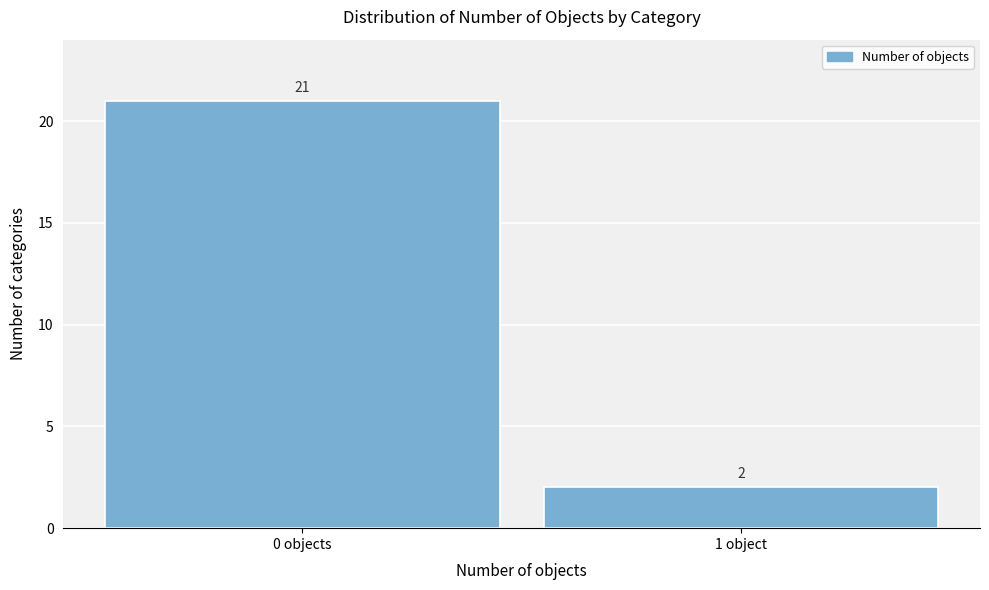

Reading left to right, extract all data points from this chart.

0 objects=21	1 object=2